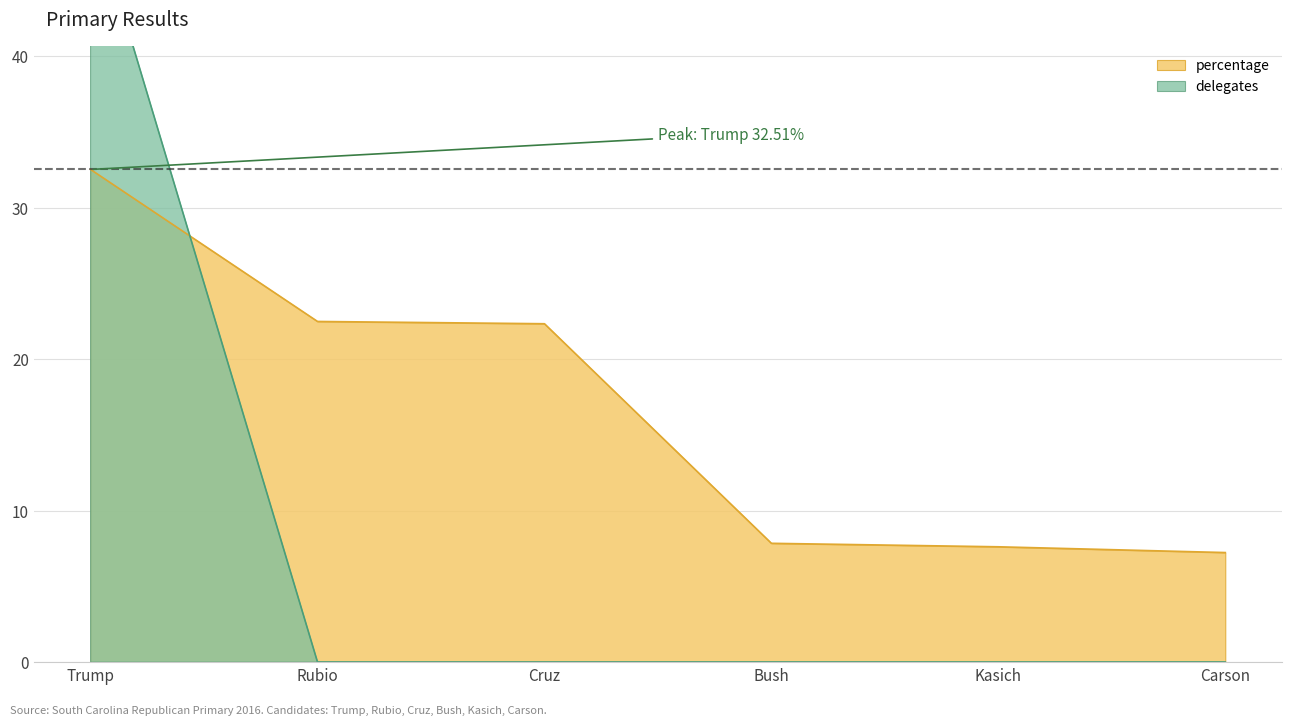

Which series changed the most between Trump and Kasich?

delegates